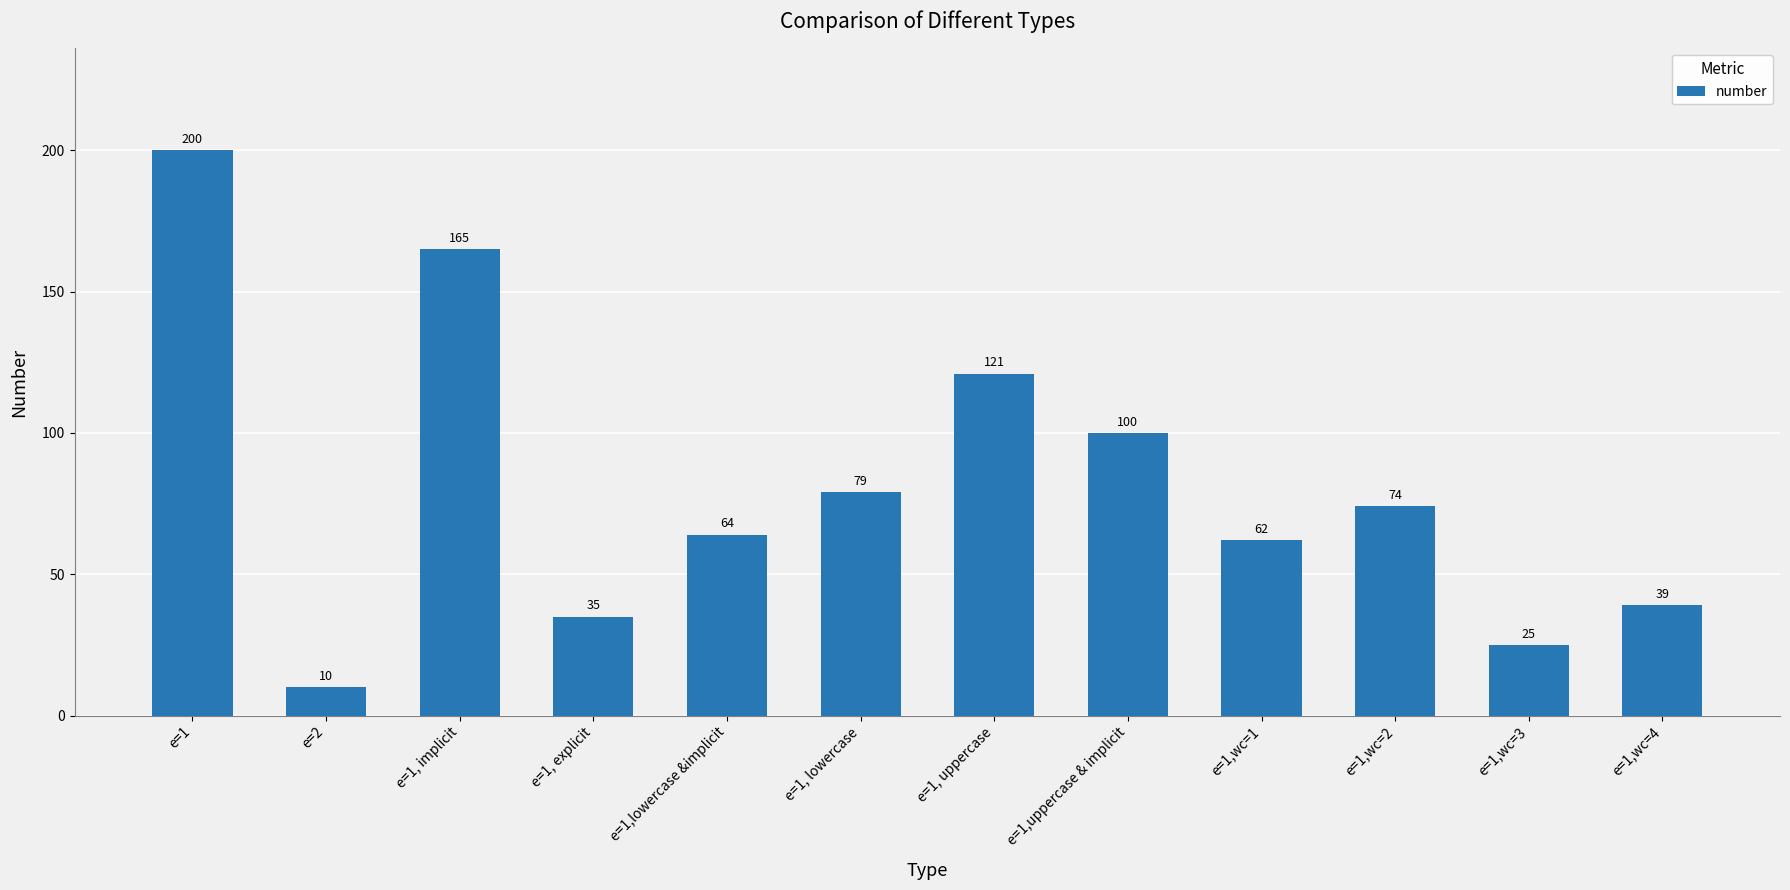

How many bars are there in total?

12